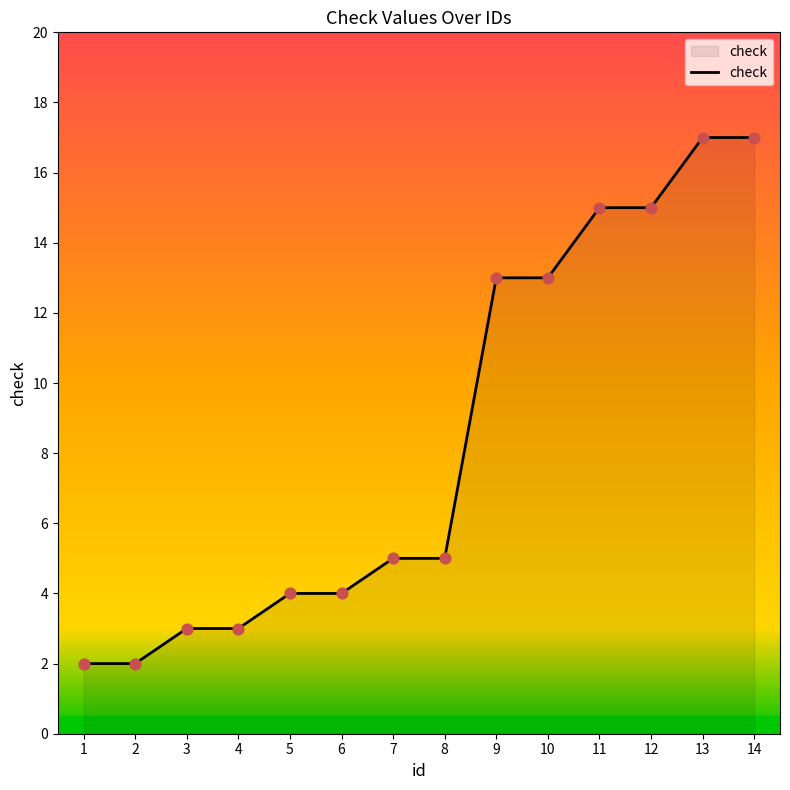

What is the change in value from 5 to 12?

+11